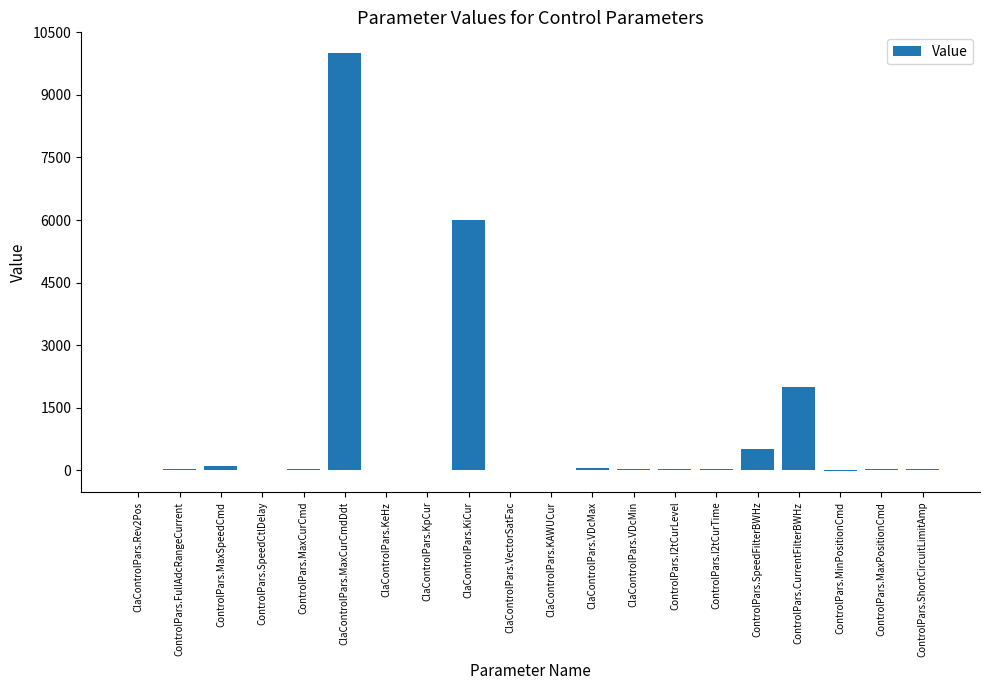

What is the maximum value shown in the chart?

10000.0